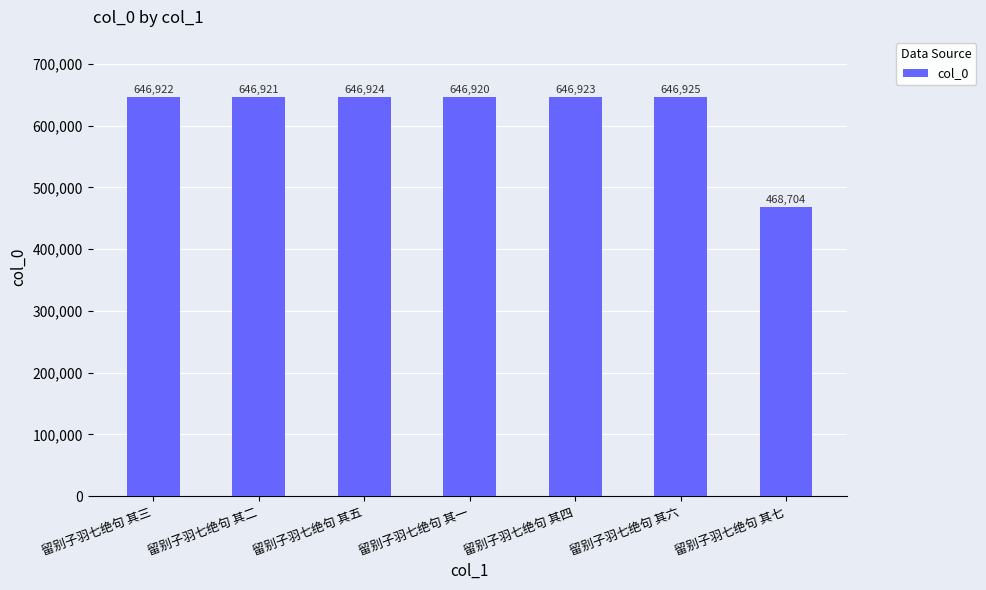

What is the ratio of the value at 留别子羽七绝句 其四 to the value at 留别子羽七绝句 其五?

1.0